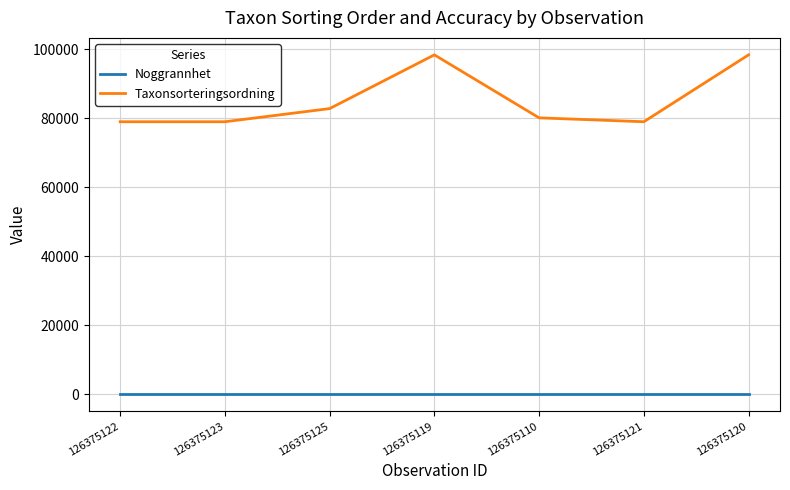

How many lines are shown in the chart?

2